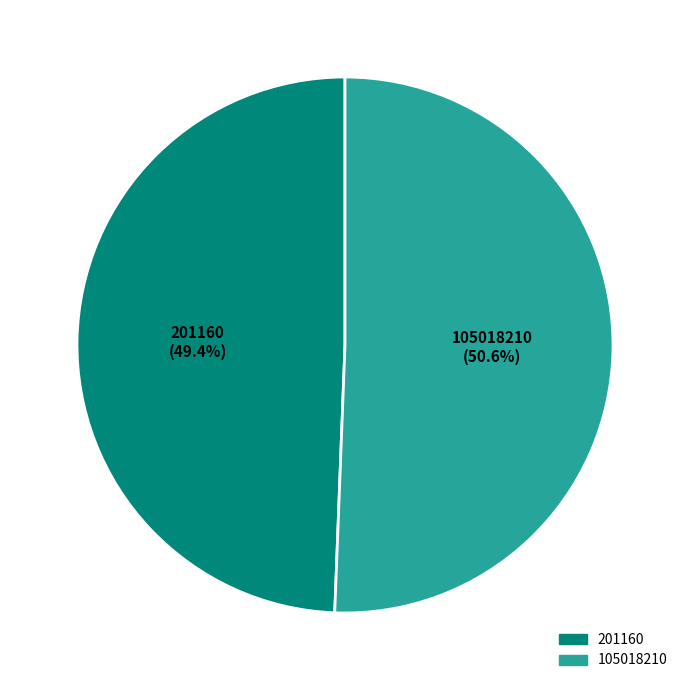

To the nearest percent, what is the combined percentage of 201160 and 105018210?

100%